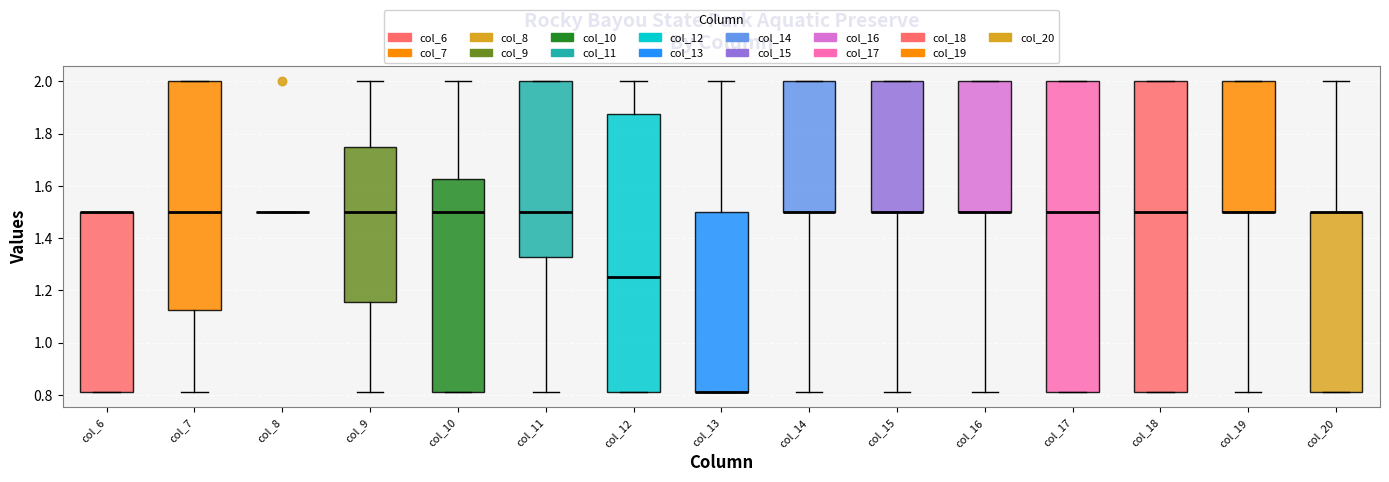

Where does the lower whisker of the box for col_14 end on the y-axis? The values are not printed on the chart, so give them approximately, as read against the axis.

0.82